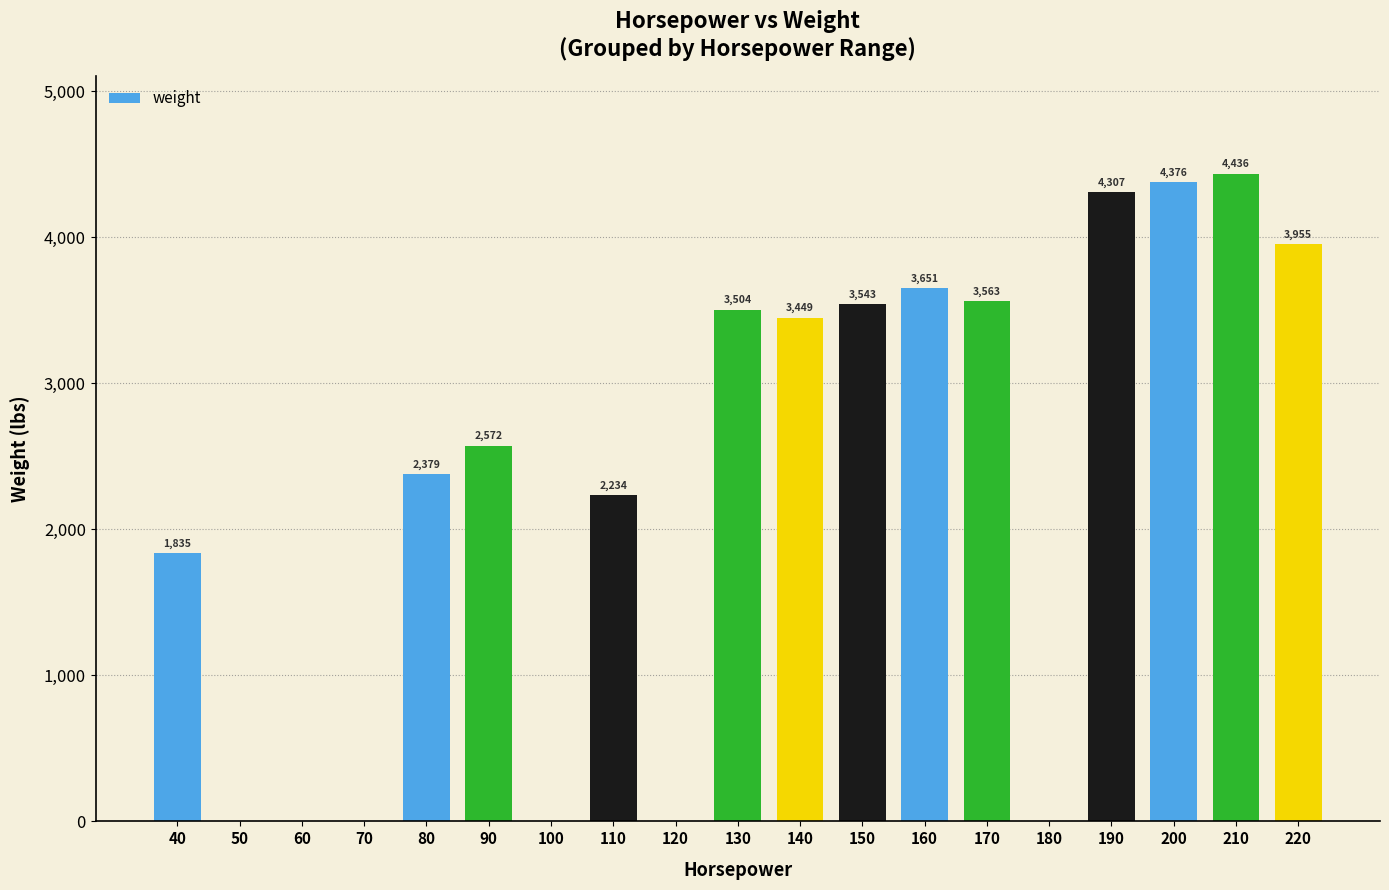

Are the bars horizontal?

No